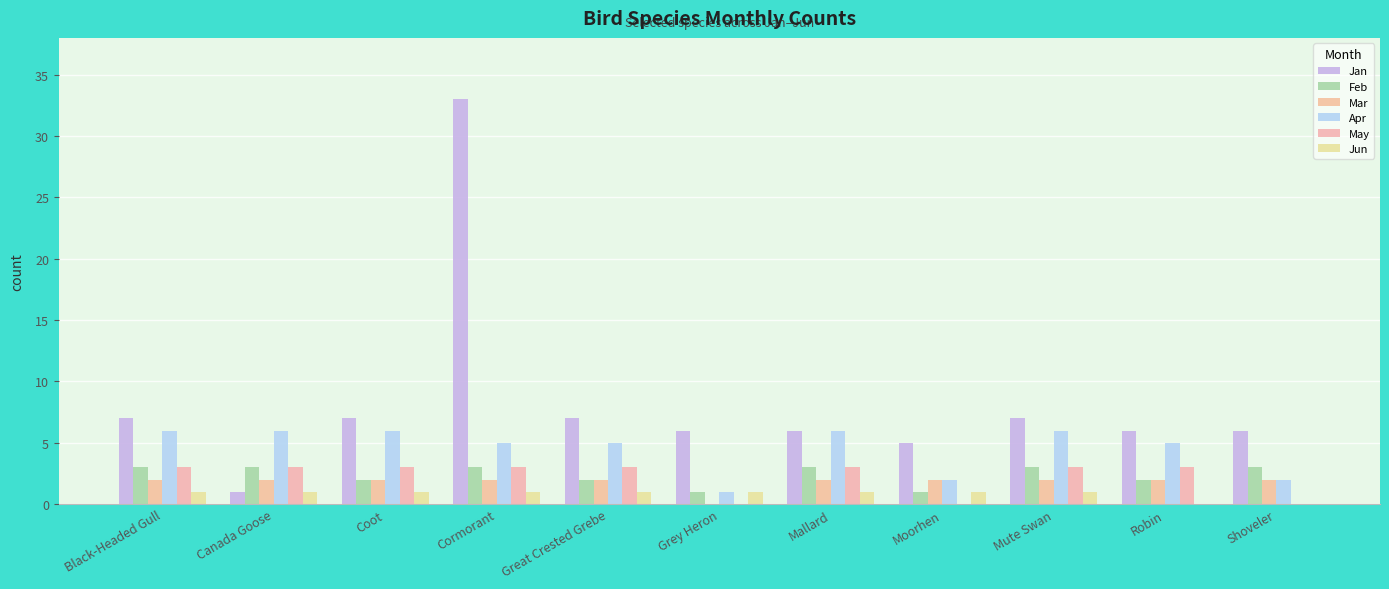

Count the number of data series in this chart.

6